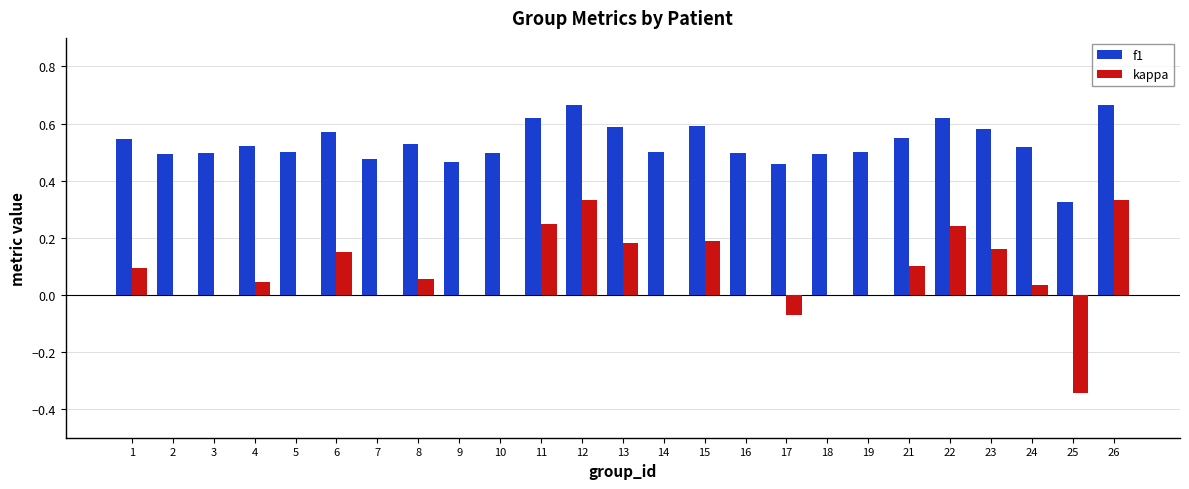

What is the sum of all kappa values?

1.8